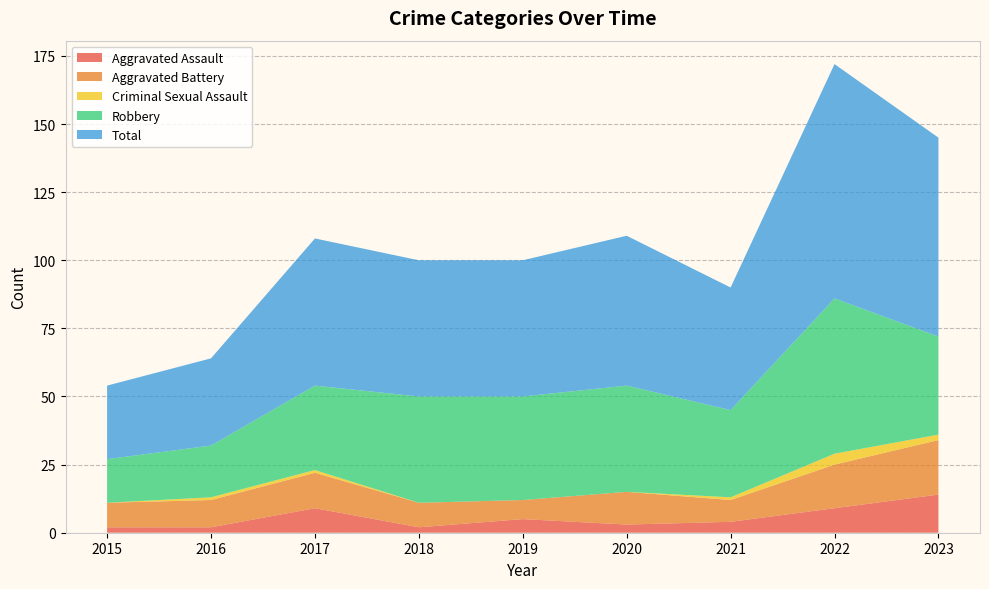

Reading right to left, extract all data points from this chart.

Aggravated Assault: 14	9	4	3	5	2	9	2	2
Aggravated Battery: 20	16	8	12	7	9	13	10	9
Criminal Sexual Assault: 2	4	1	0	0	0	1	1	0
Robbery: 36	57	32	39	38	39	31	19	16
Total: 73	86	45	55	50	50	54	32	27